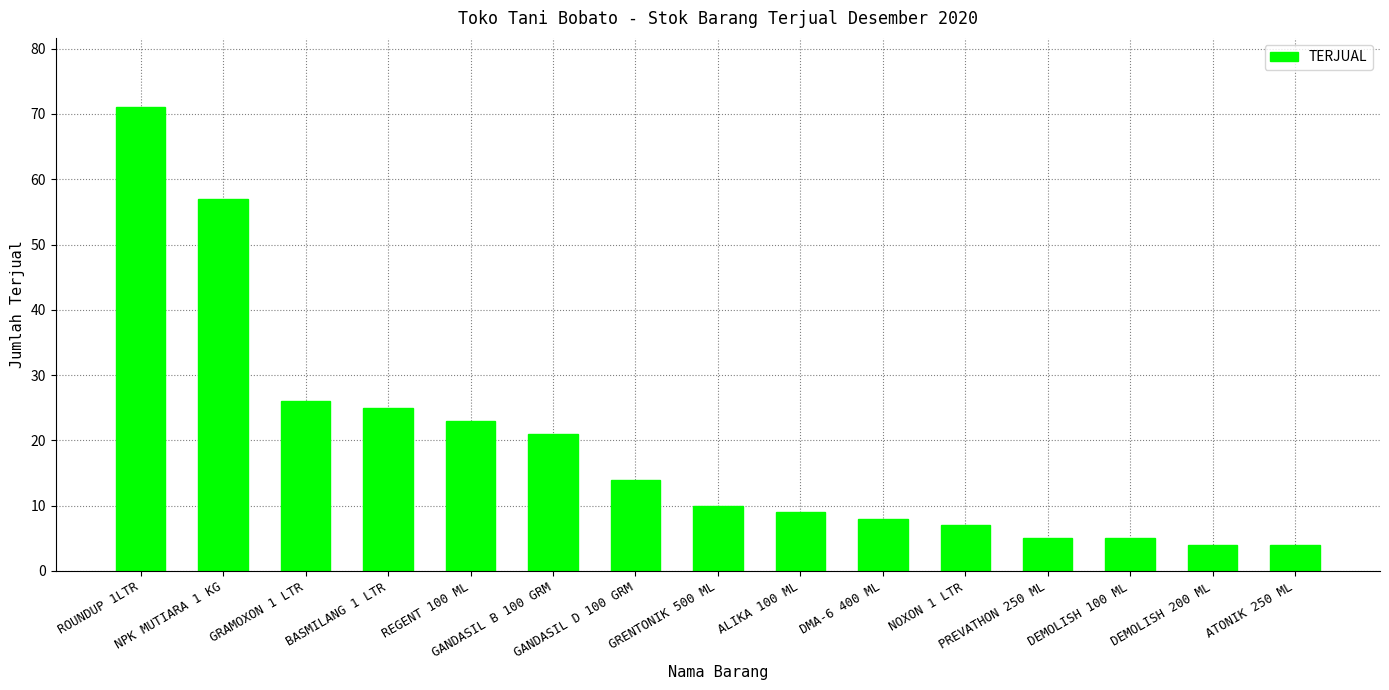

What is the change in value from GANDASIL D 100 GRM to GRENTONIK 500 ML?

-4